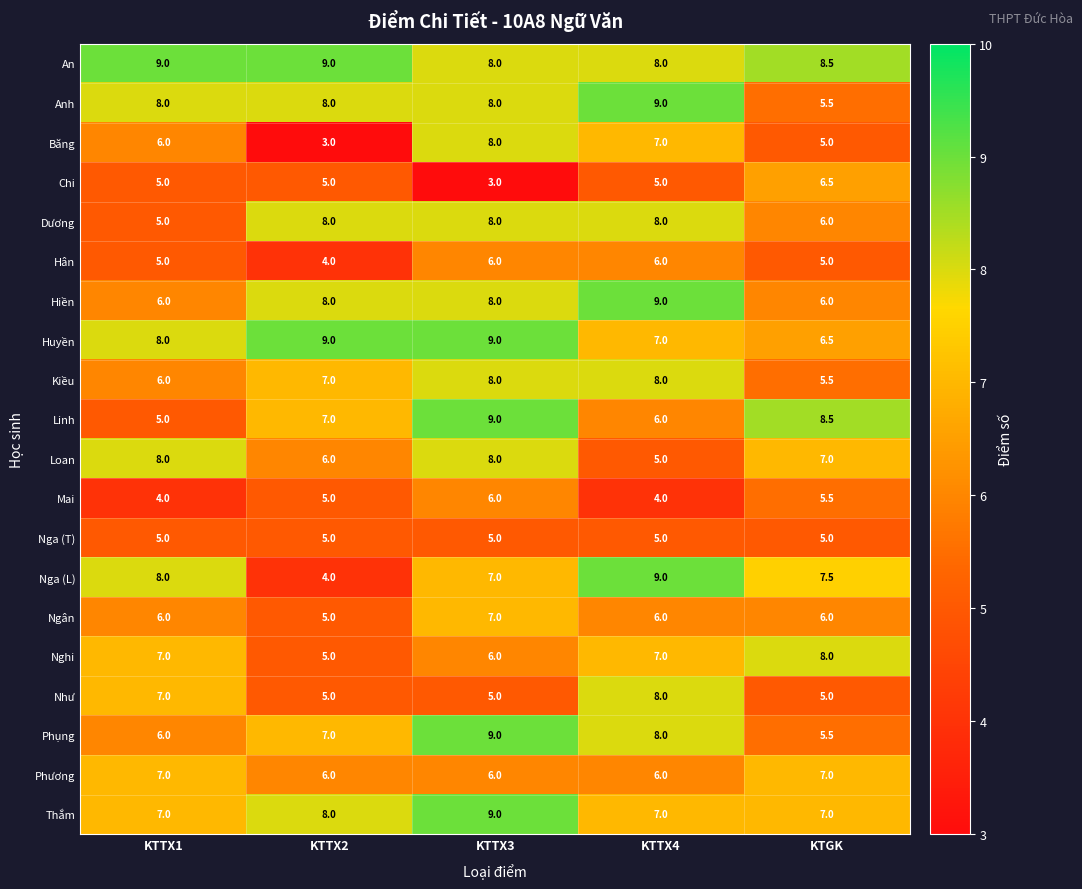

What is the highest value of the Ngân series?

7.0